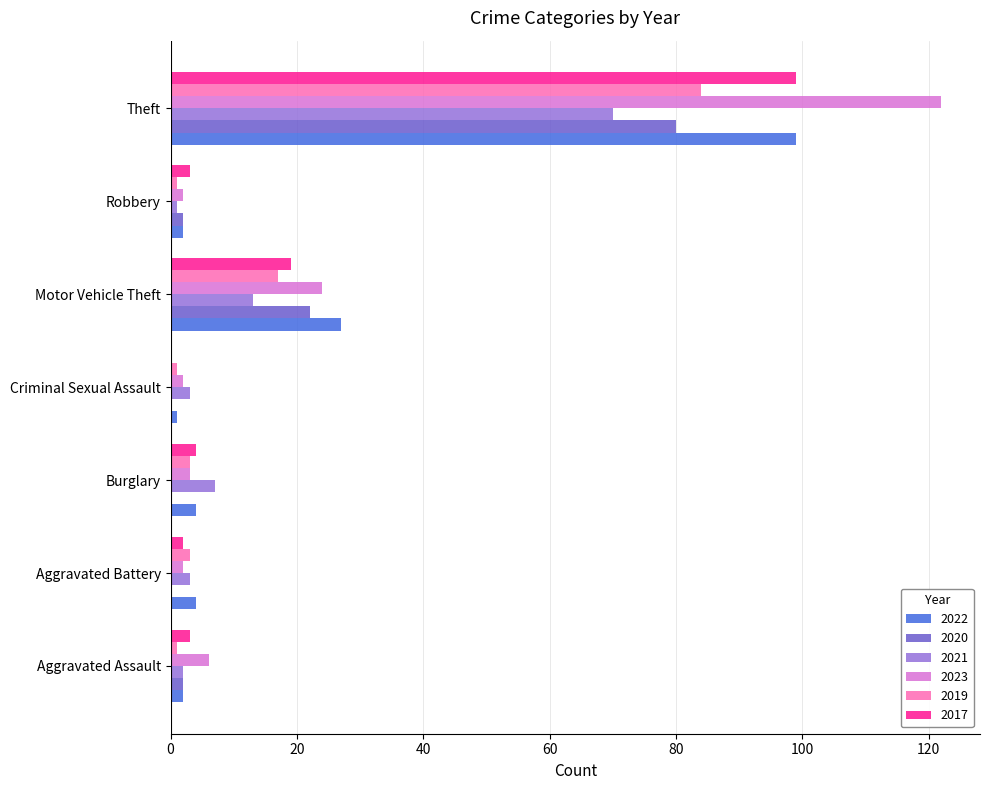

Which category has the highest value in the 2022 series?

Theft